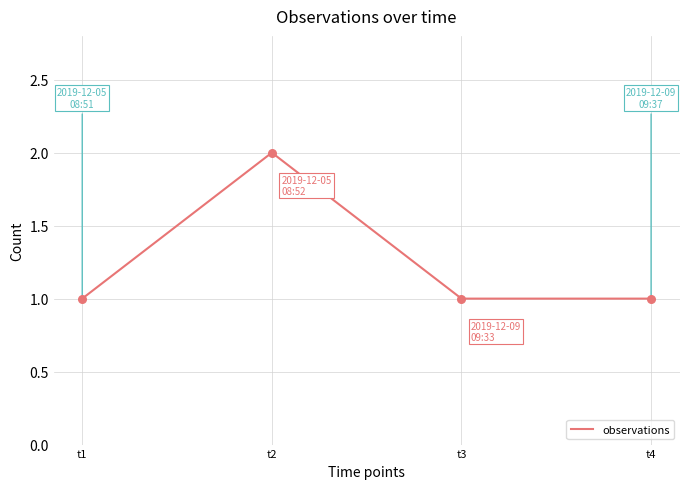

Approximately how many times larger is the value at t2 compared to t1?

2.0